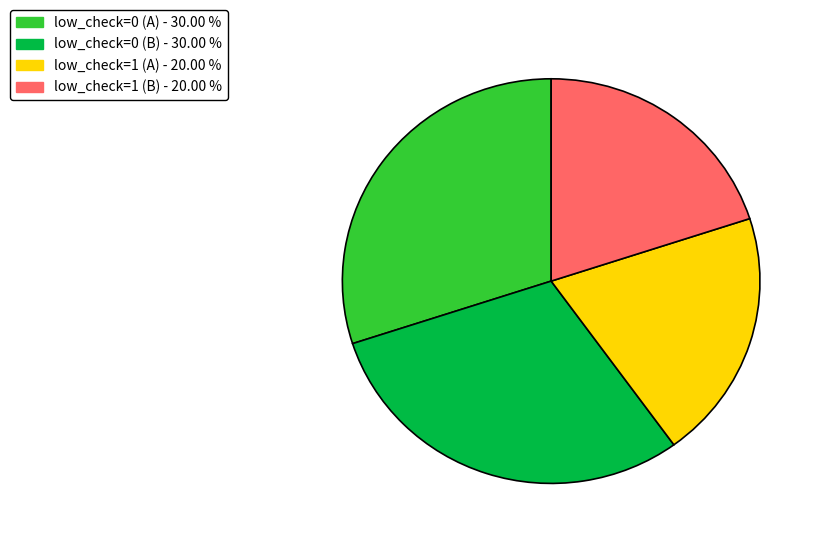

Is there a majority slice in this chart?

No